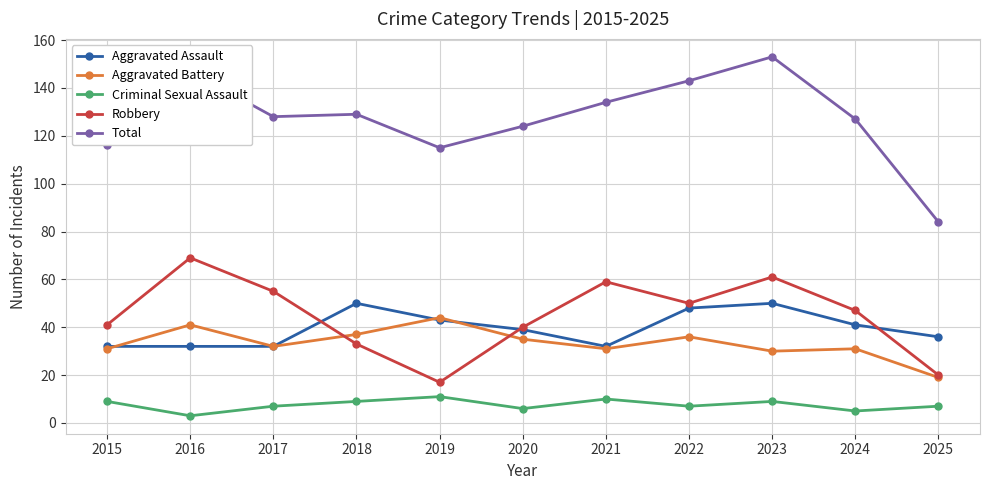

What is the sum of the Criminal Sexual Assault values at 2018 and 2016?

12